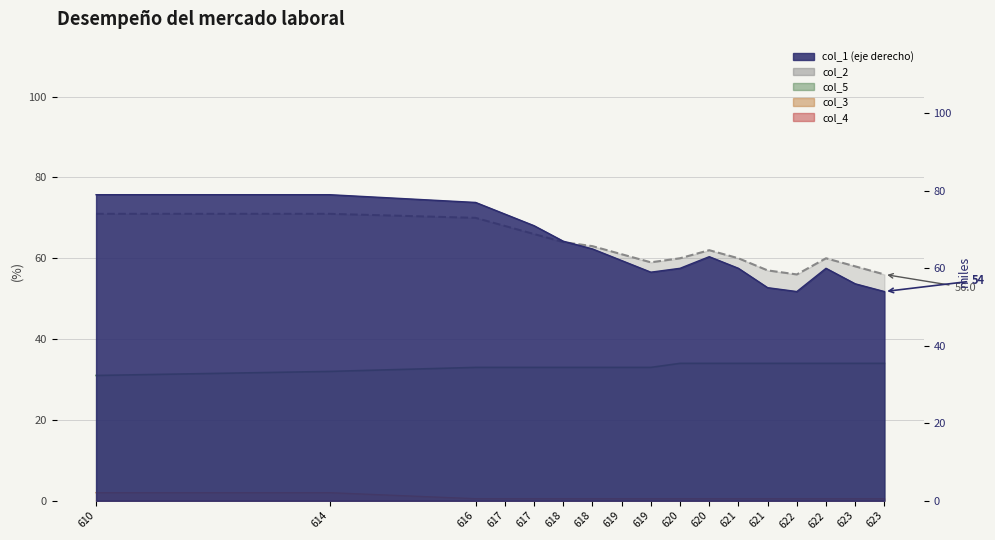

What is the approximate value of col_3 at 623?

0.5